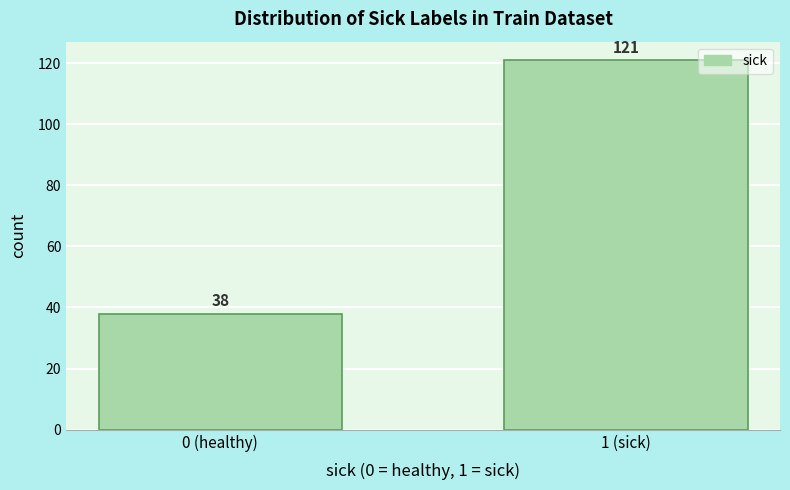

Reading left to right, transcribe all the data shown in this chart.

0 (healthy)=38	1 (sick)=121